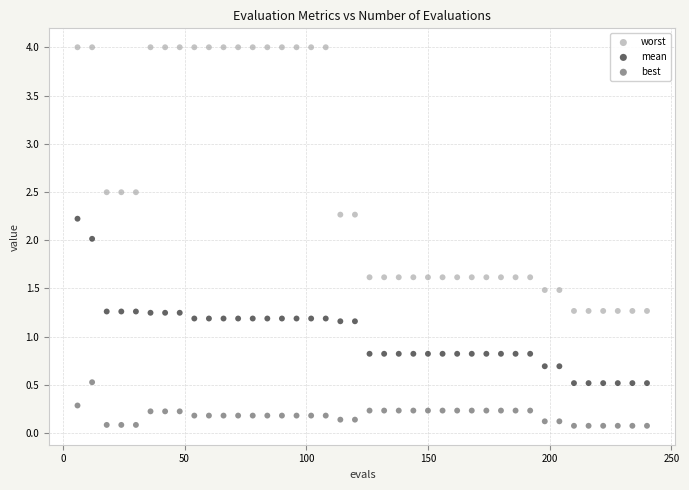

Across all data points, what is the range of X values (max minus min)?

234.0